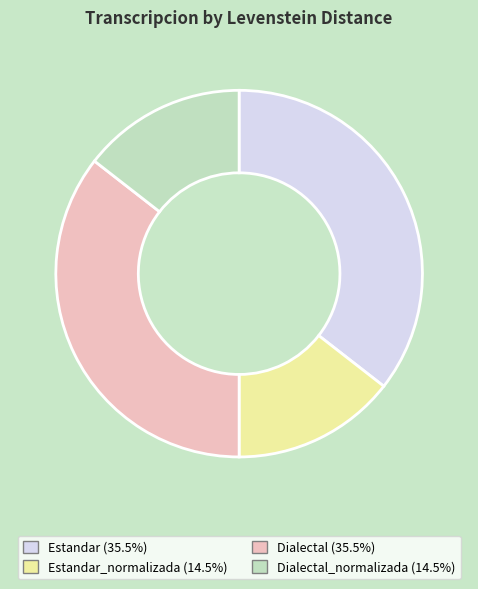

Does any single category account for the majority?

No